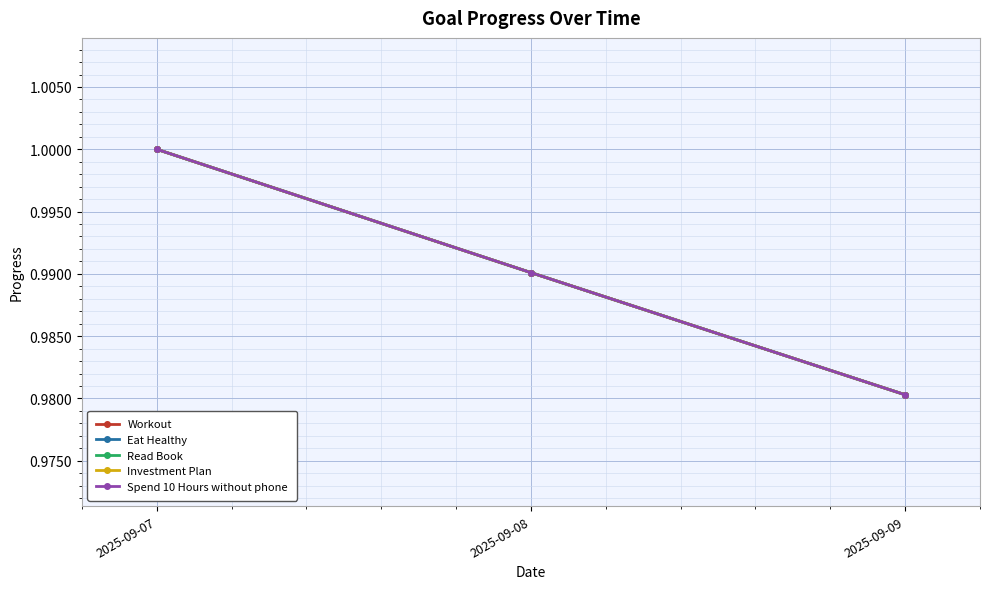

List the labels in order of Workout value, largest first.

2025-09-07, 2025-09-08, 2025-09-09